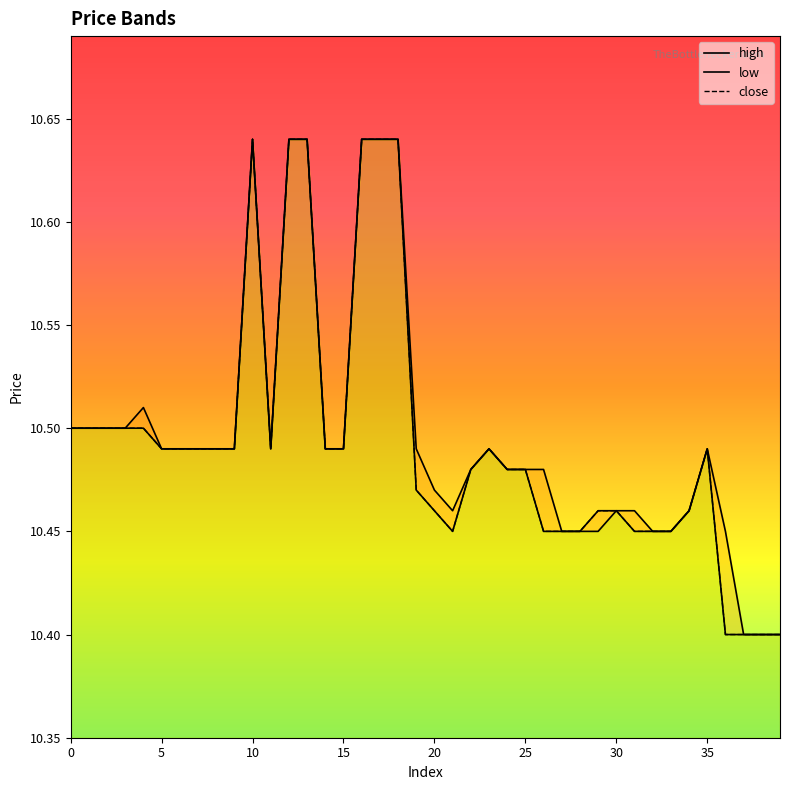

What is the value of the high point at the 30th from the left?

10.5